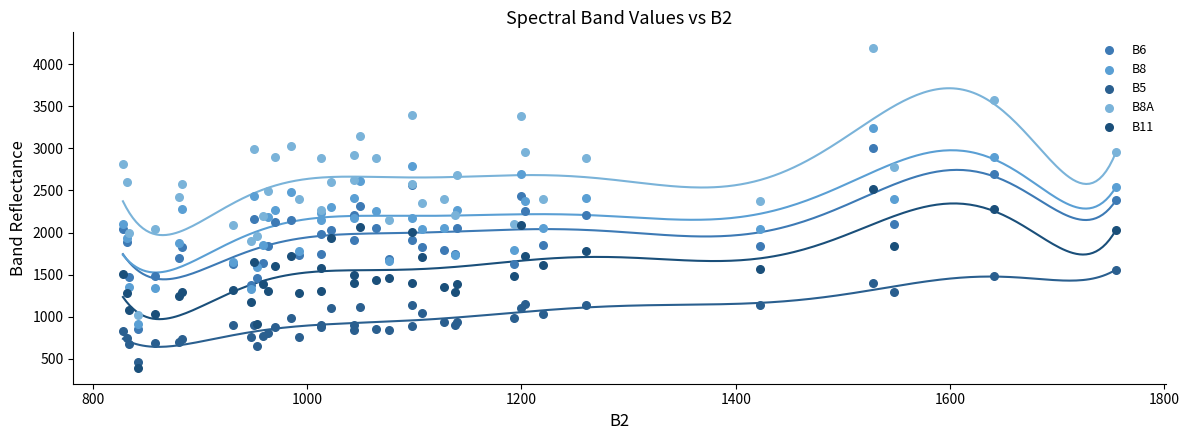

Which series reaches the maximum Y coordinate?

B8A